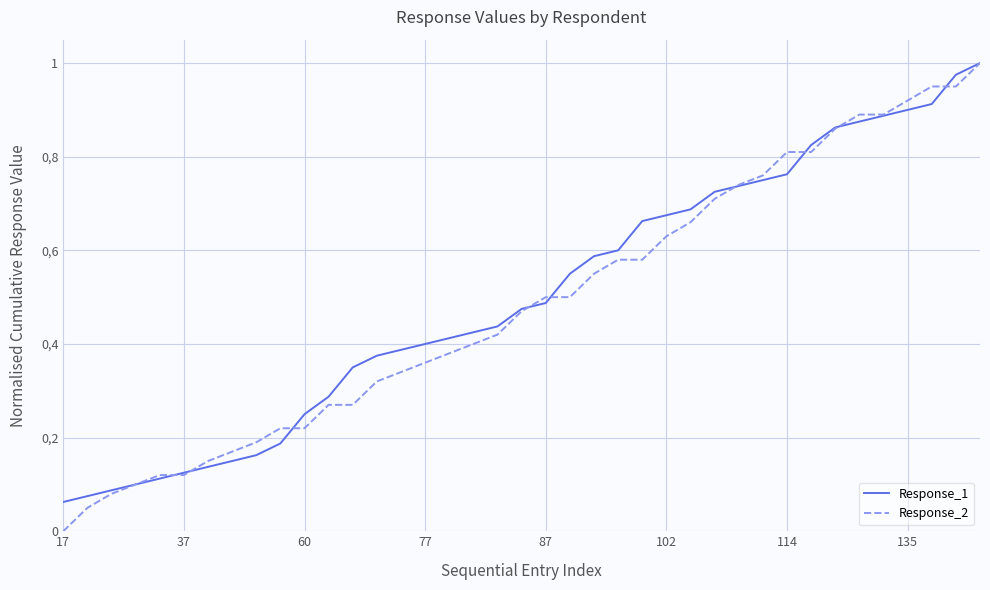

Which series ends up on top after the final intersection of Response_1 and Response_2?

Response_1